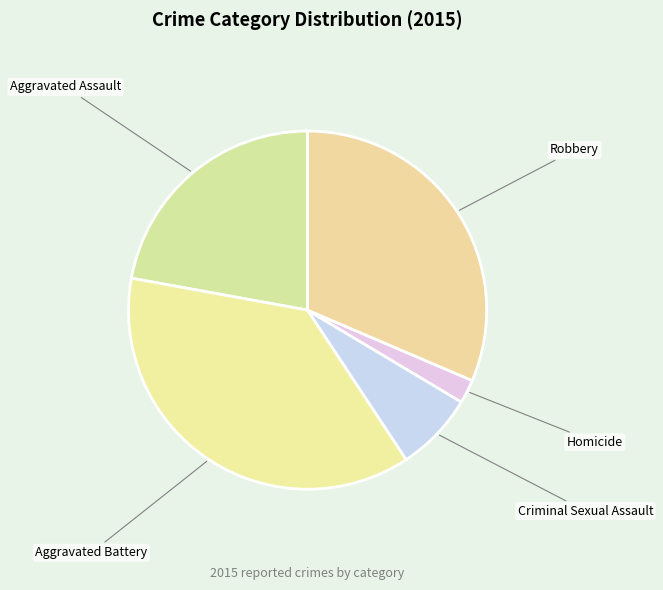

Does Criminal Sexual Assault account for over 50% of the chart?

No